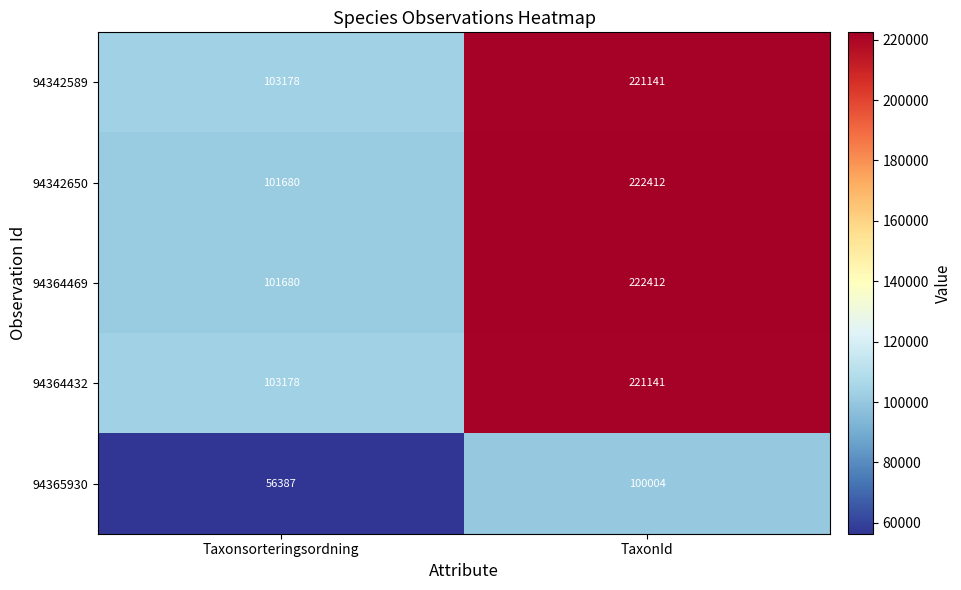

How many series are shown in this chart?

5